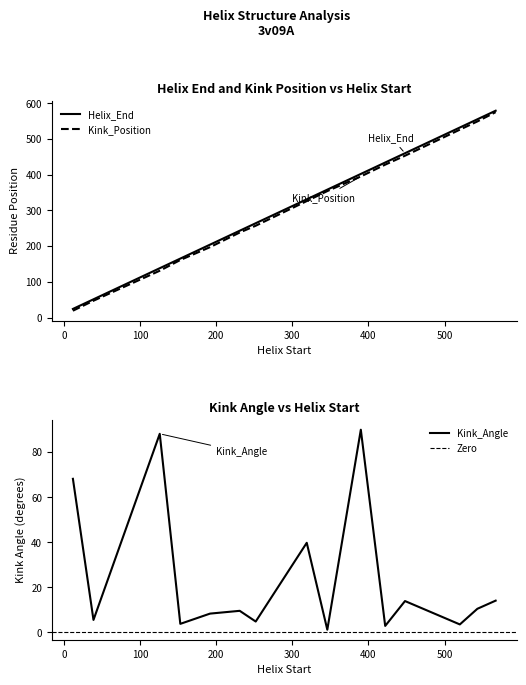

Is it true that Kink_Position equals 23.5 at 39?

False